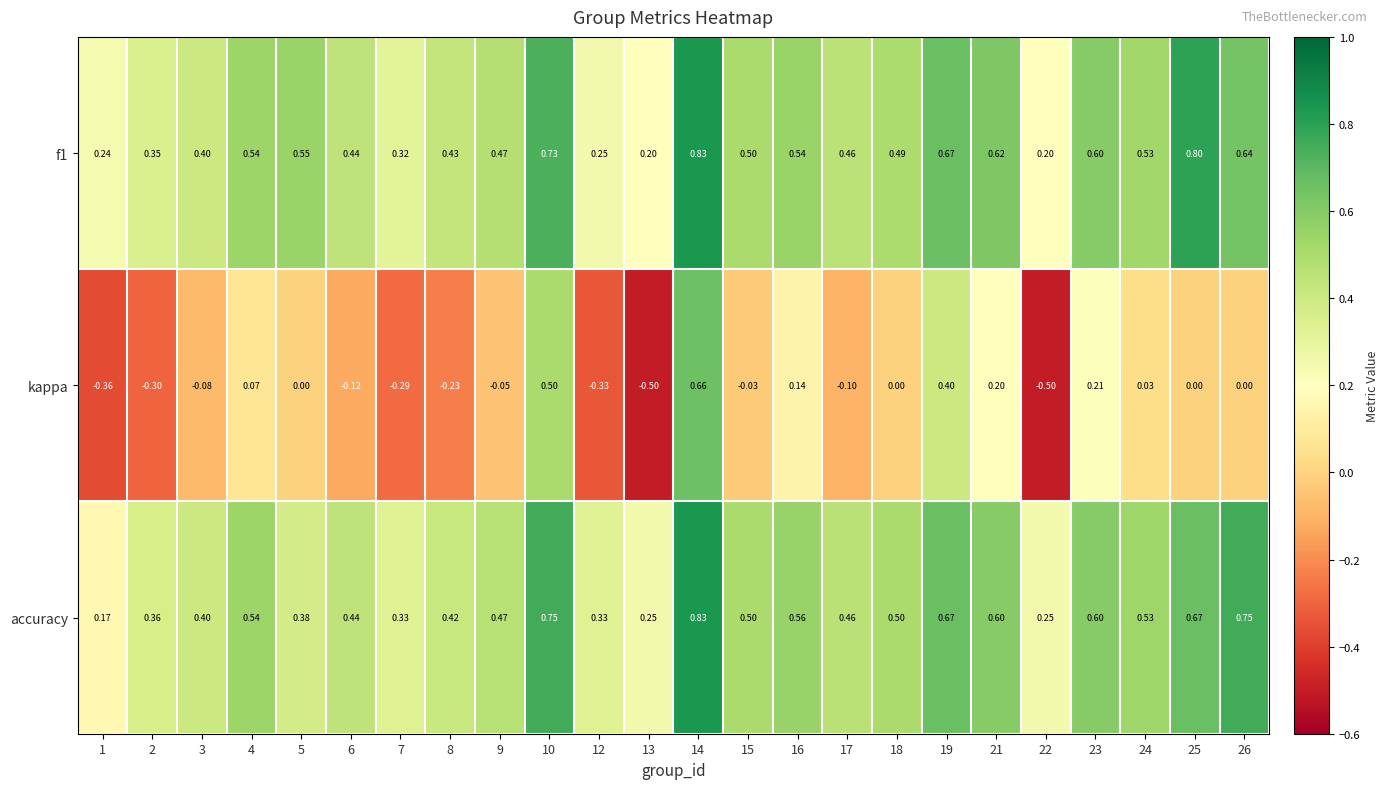

Count the number of categories in the chart.

24